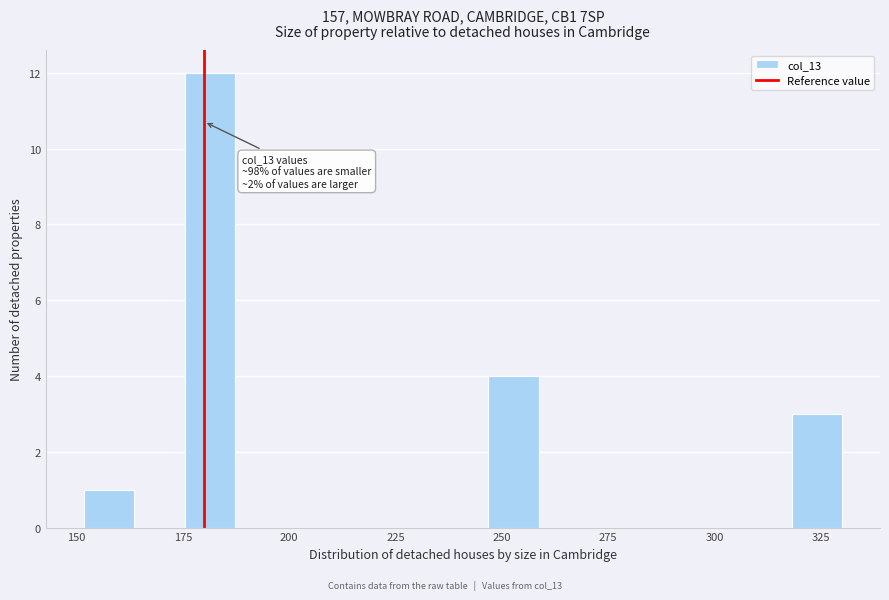

Read against the x-axis, roughly where is the centre of the tallest bar?

180